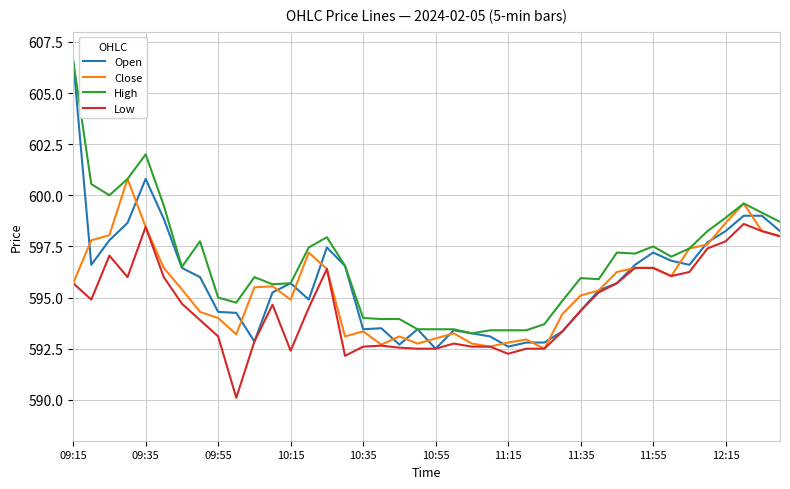

What are all the series names shown in the legend?

Open, Close, High, Low